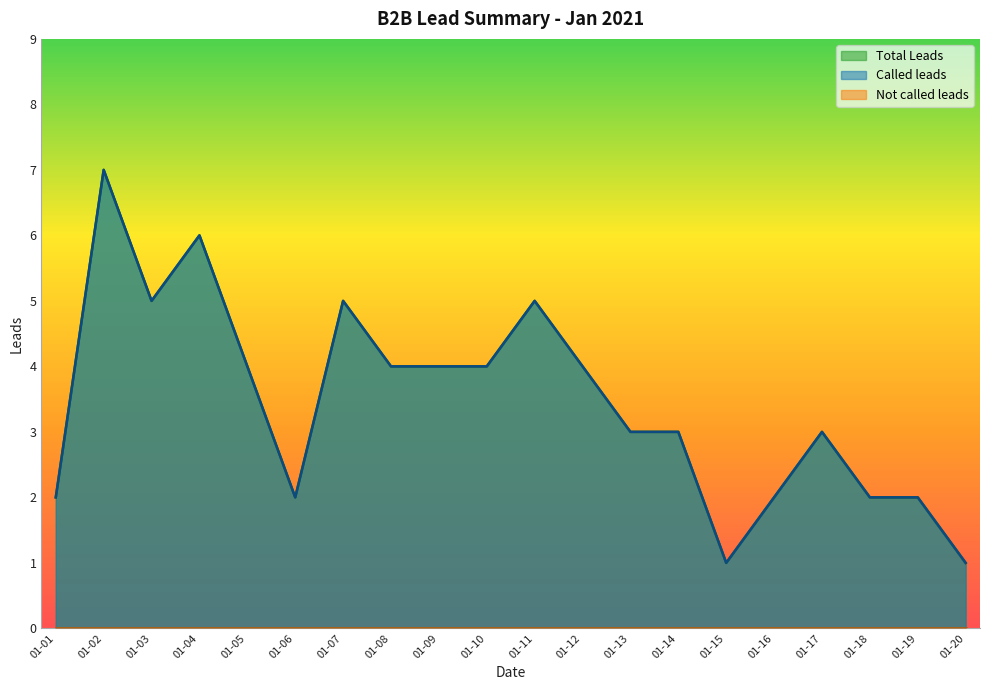

What is the greatest value displayed?

7